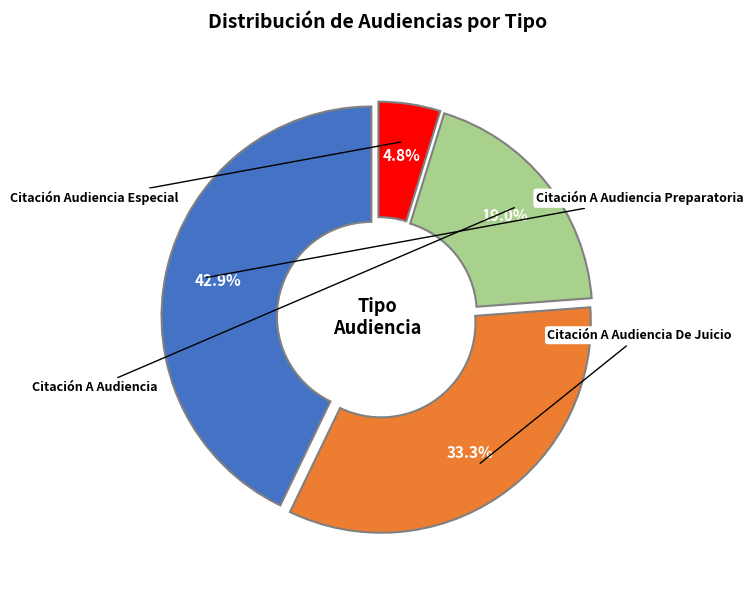

Is there a majority slice in this chart?

No